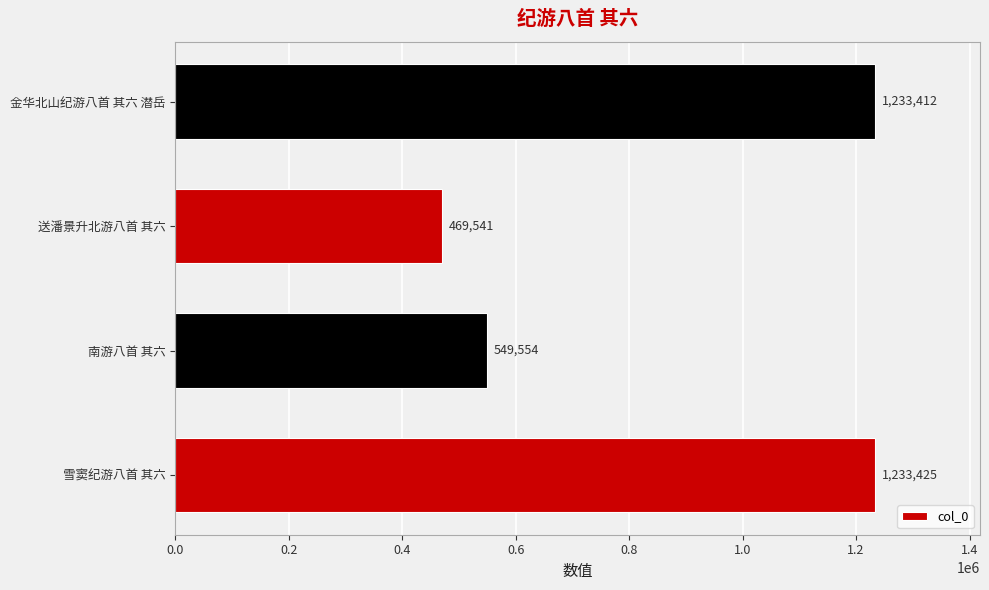

What is the ratio of the value at 送潘景升北游八首 其六 to the value at 雪窦纪游八首 其六?

0.4